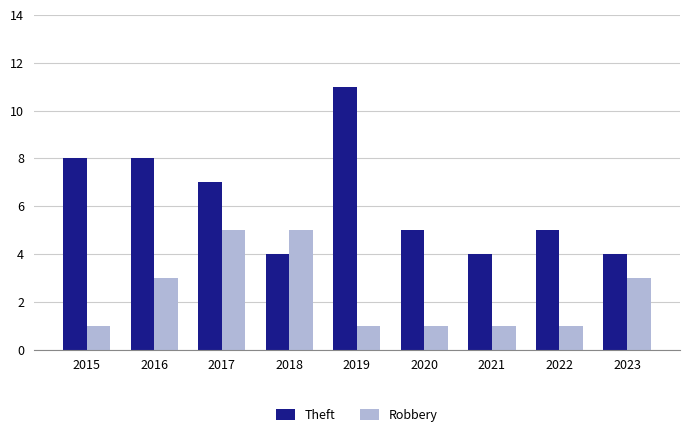

The value of Robbery at 2015 is 1. True or false?

True